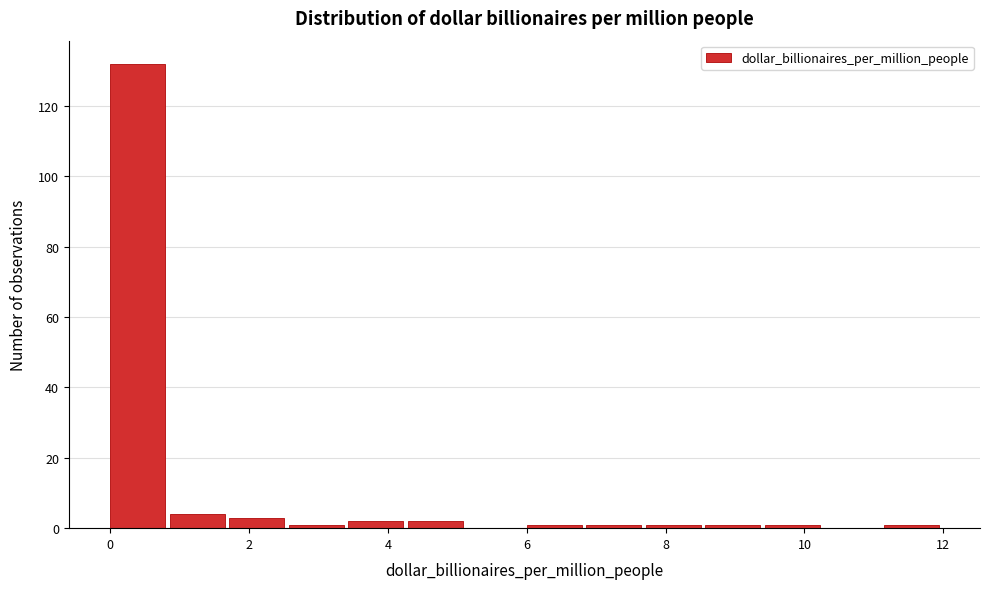

Over which range of the x-axis is the bar tallest?

0.0 to 0.8